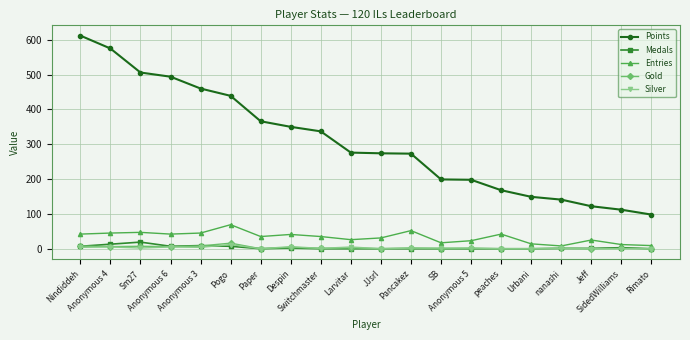

What is the total value across all series at Pancakez?

329